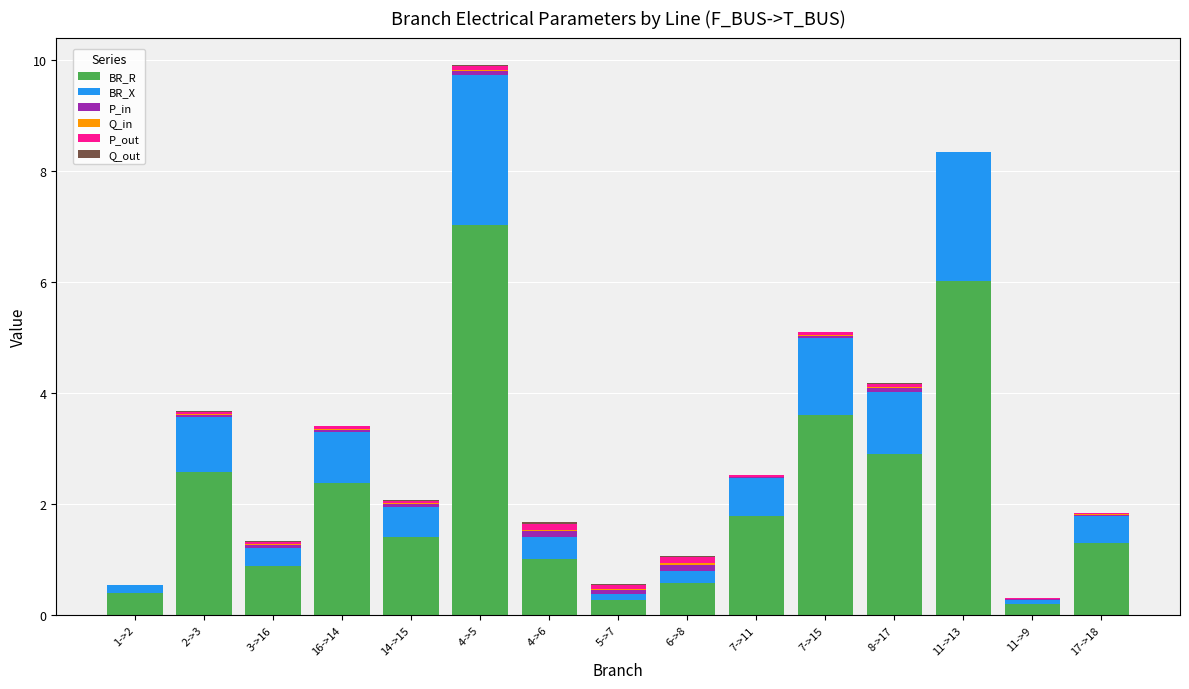

What is the sum of all BR_R values?

32.3